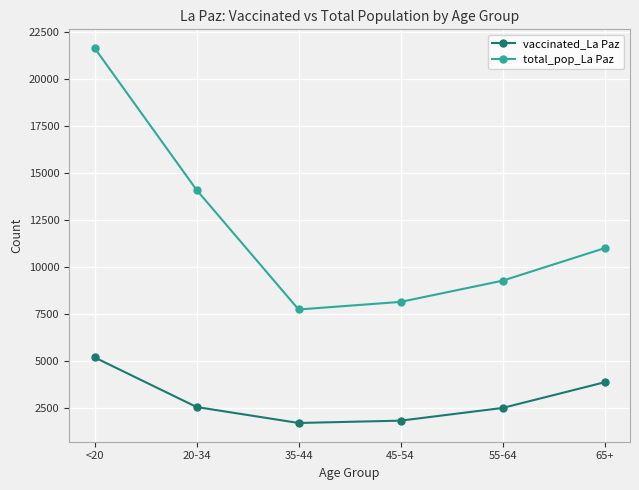

At which label does total_pop_La Paz reach its minimum?

35-44